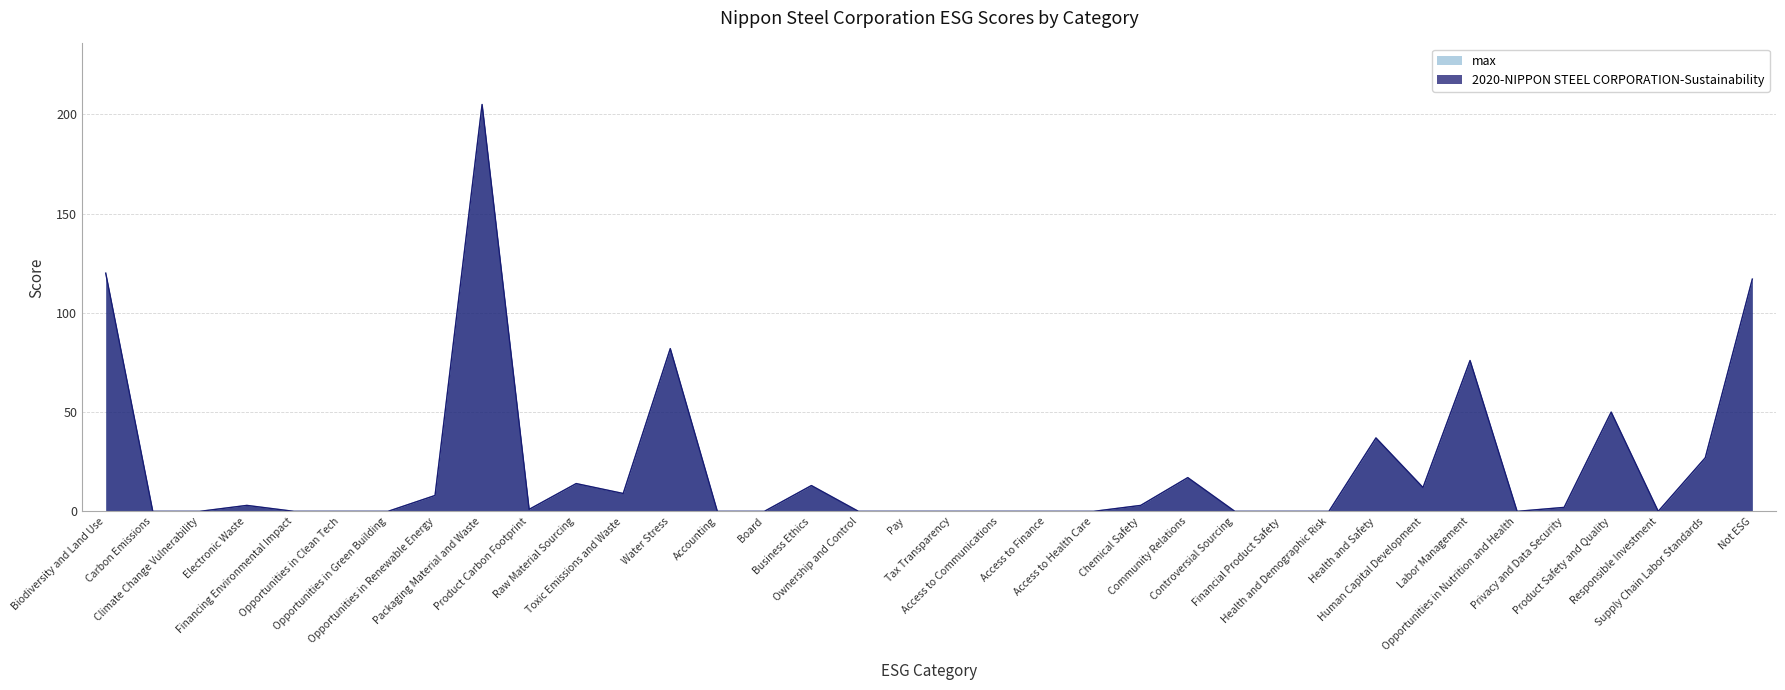

What is the sum of the 2020-NIPPON STEEL CORPORATION-Sustainability values at Health and Demographic Risk and Supply Chain Labor Standards?

27